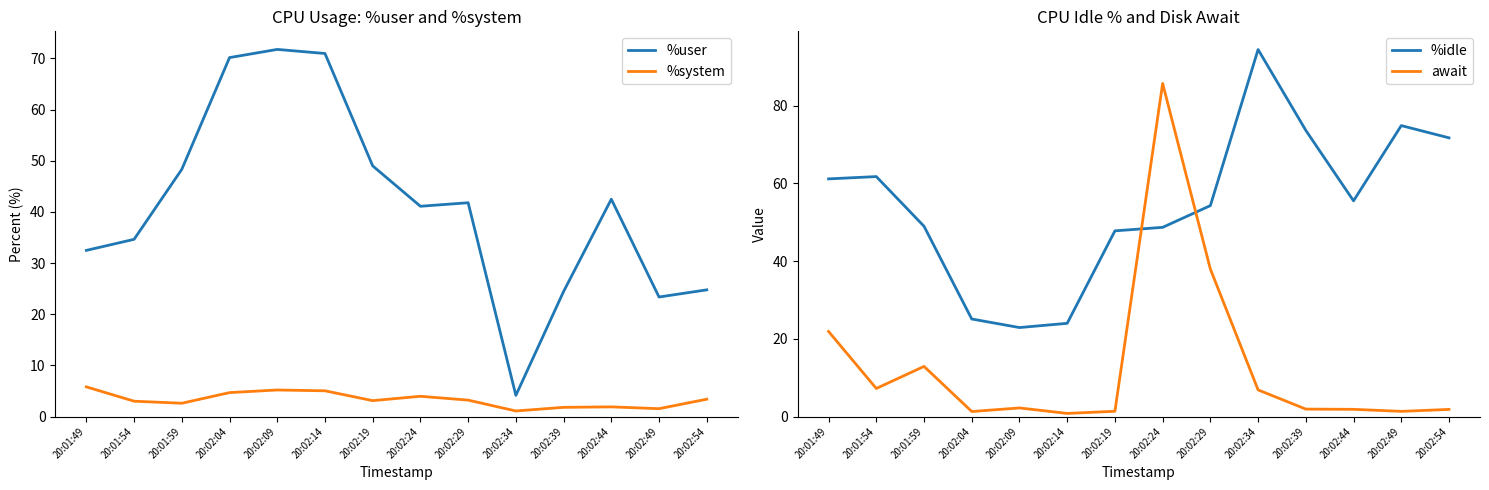

What is the approximate value of %idle at 20:01:59?

49.0